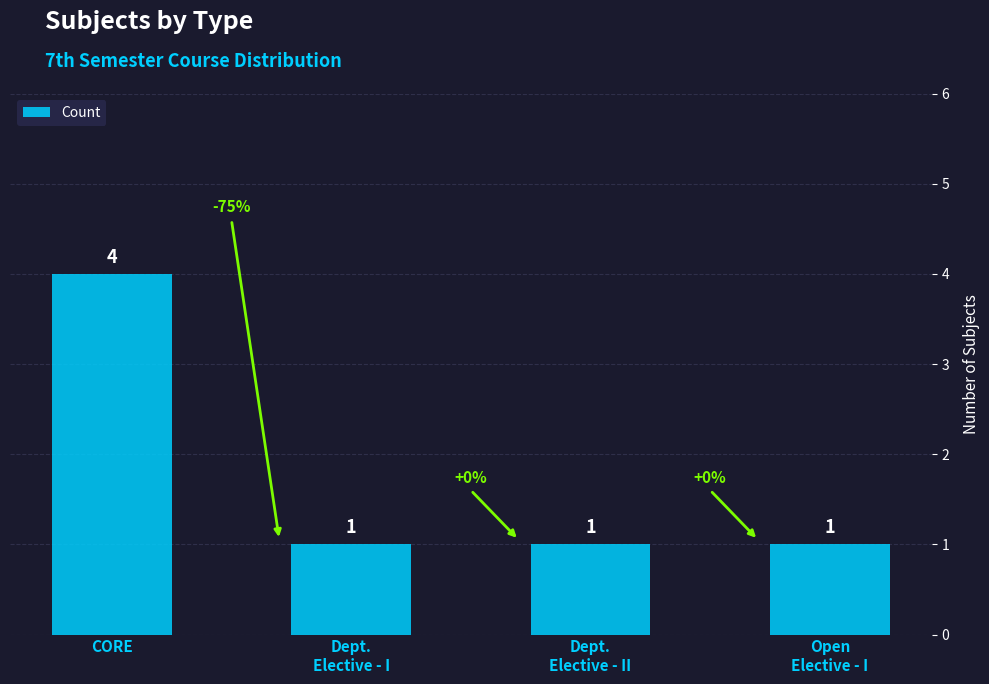

What is the average value?

2